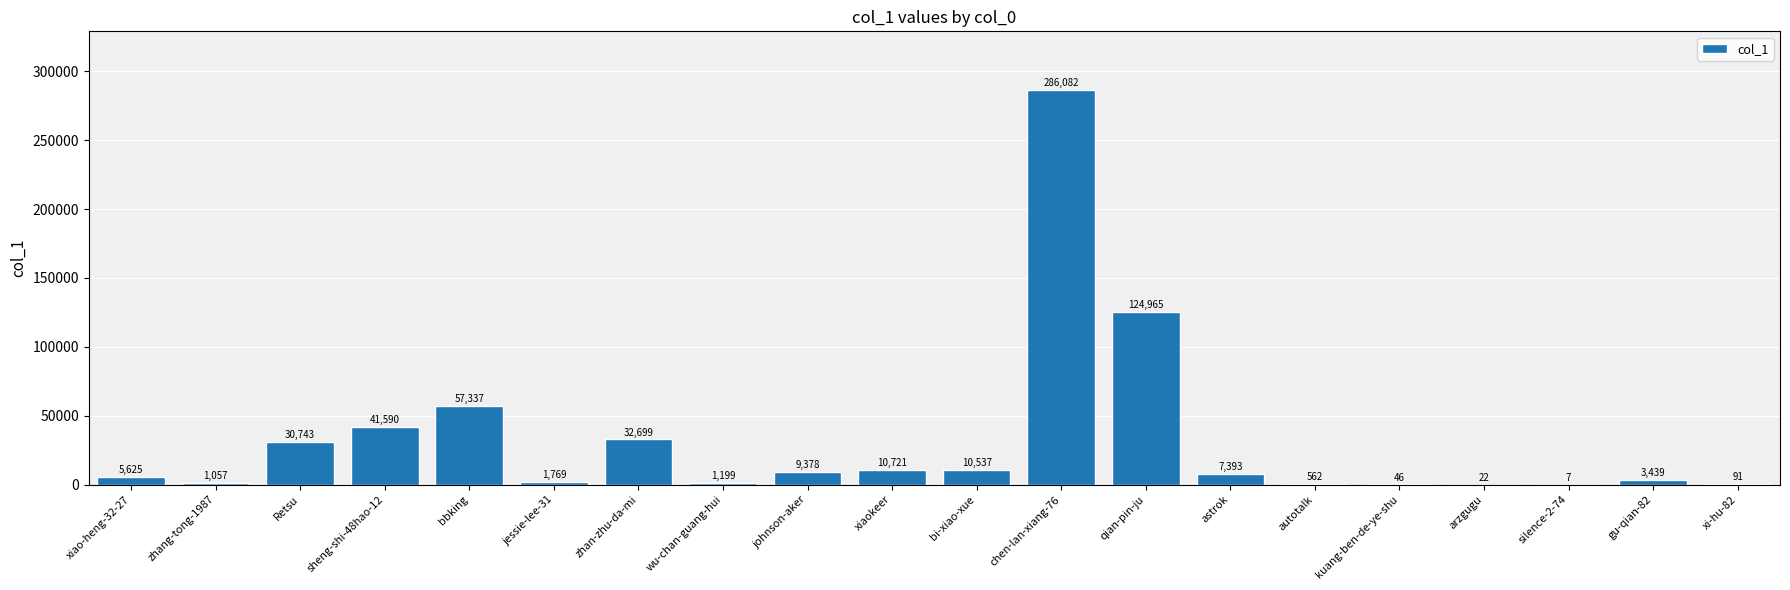

What is the sum of all values?

625262